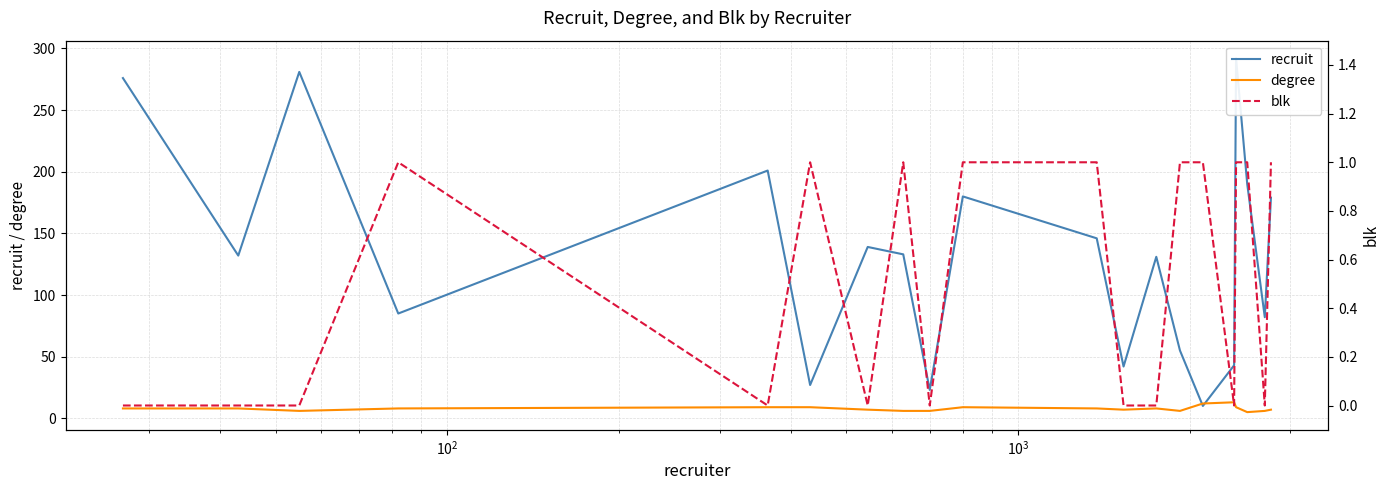

How many distinct data groups are displayed?

3